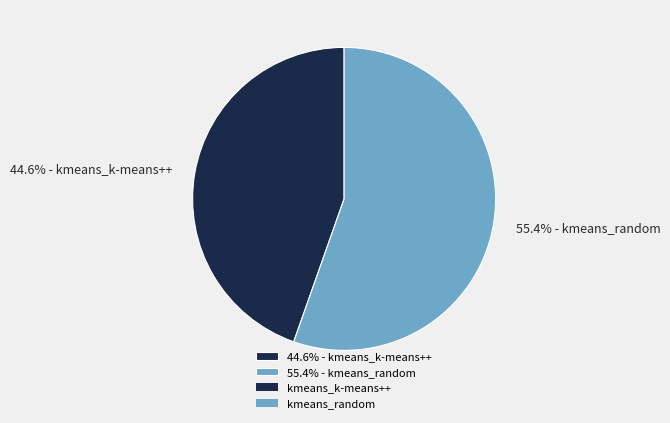

How much of the chart is everything except 55.4% - kmeans_random?

44.6%